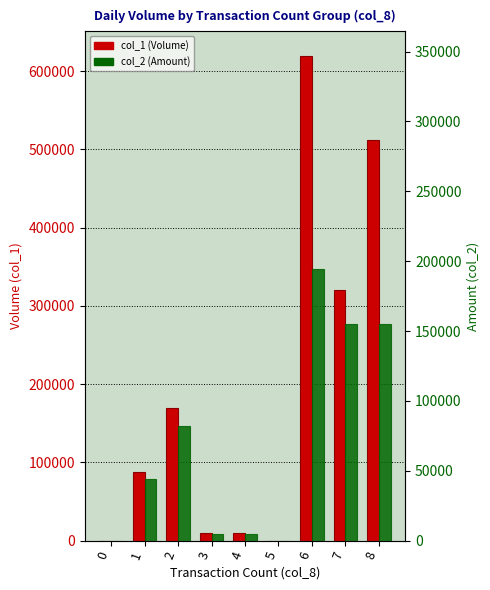

The col_1 (Volume) series shows 964080 at 6. True or false?

False